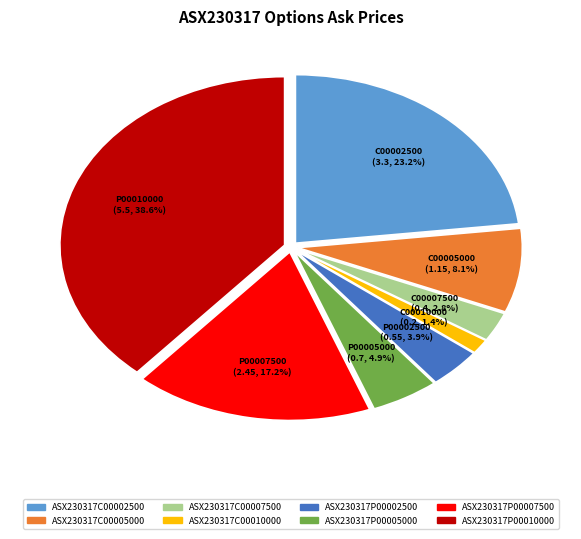

Does ASX230317P00005000 account for over 50% of the chart?

No